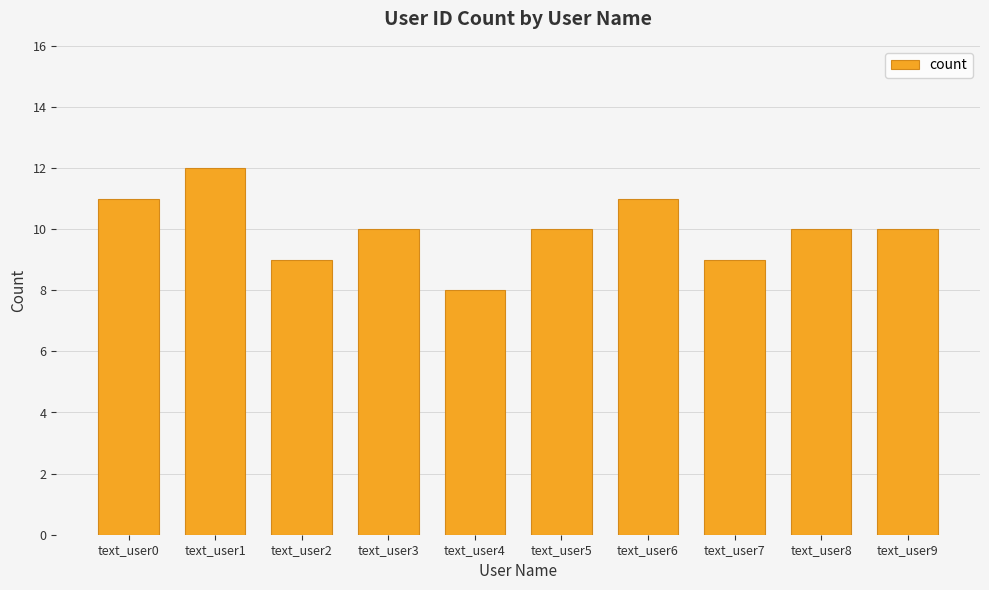

Reading left to right, list all the values displayed in this chart.

11	12	9	10	8	10	11	9	10	10